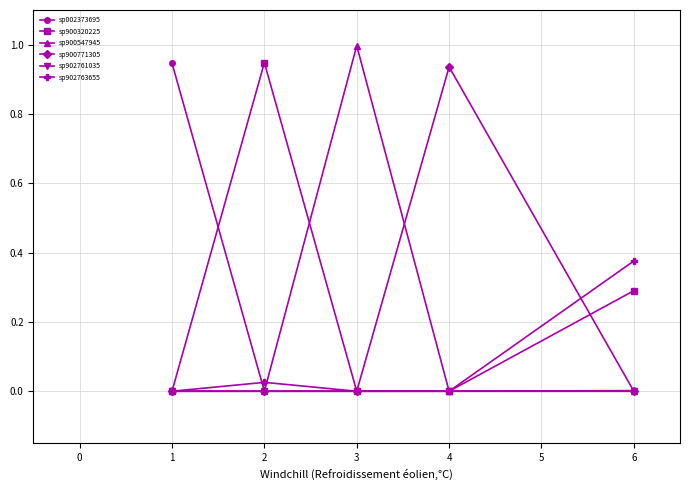

How many interior local peaks does the sp900320225 series have?

1